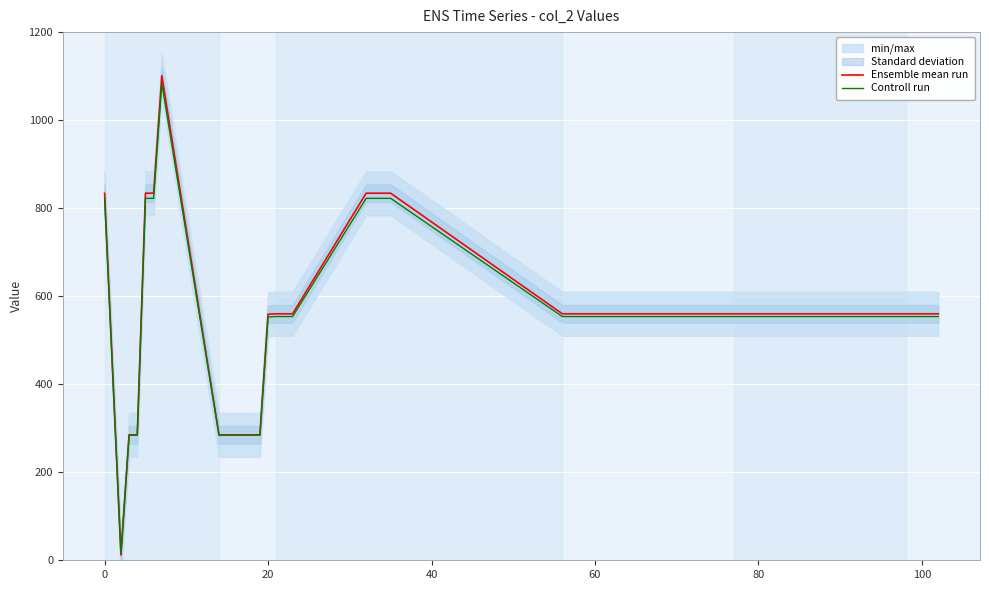

What is the highest value of the Ensemble mean run series?

1101.0